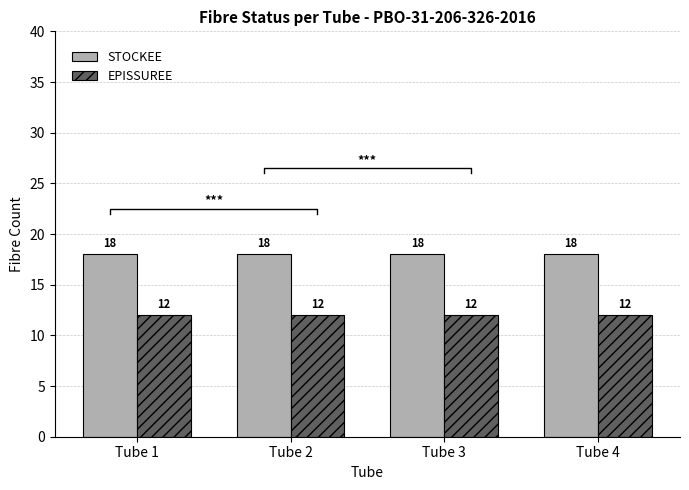

Rank the series by their average value, from highest to lowest.

STOCKEE, EPISSUREE